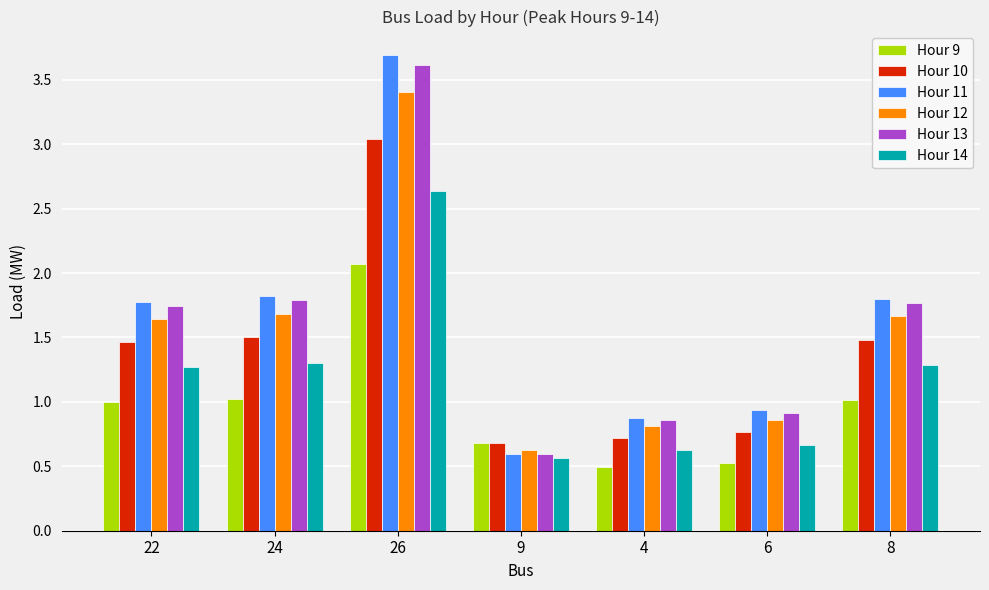

At which label does Hour 11 first exceed 1?

22